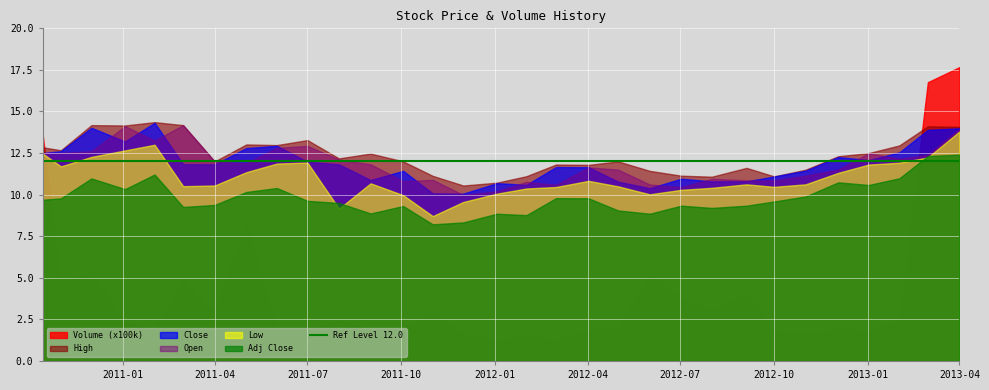

At which category does Open reach its first local peak?

2011-01-03